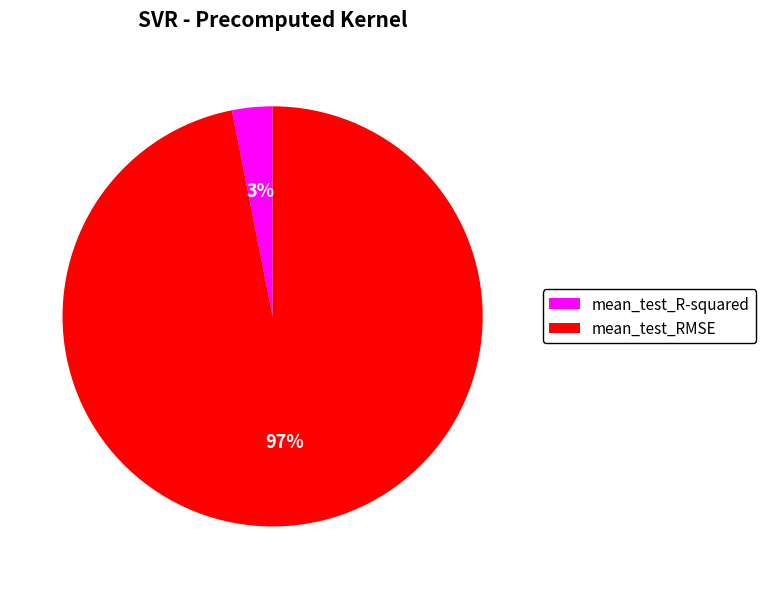

To the nearest percent, what portion does mean_test_R-squared represent?

3%